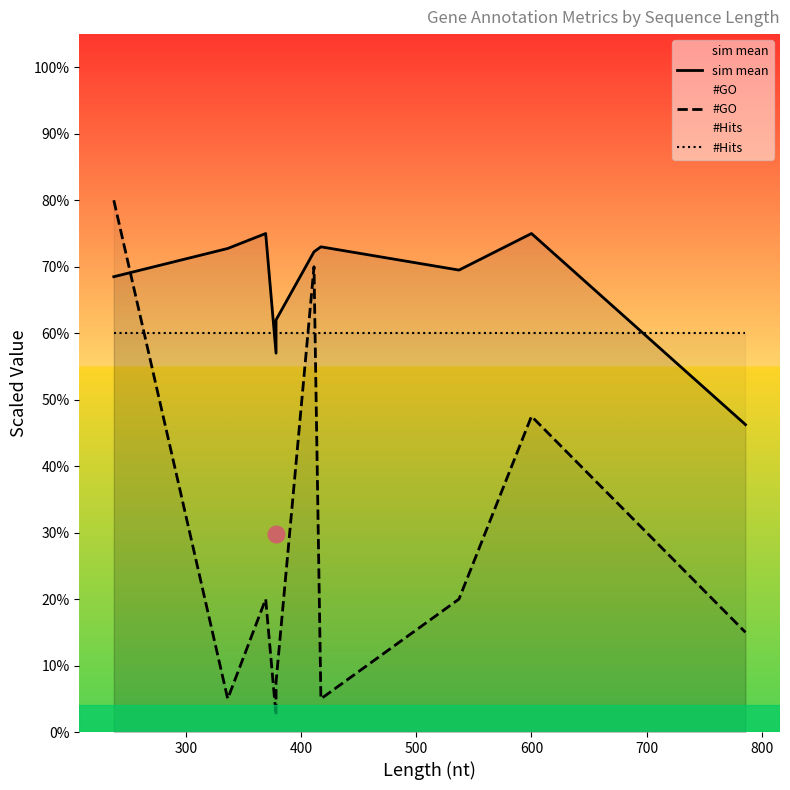

List the series in order of their overall mean, lowest first.

#GO, #Hits, sim mean